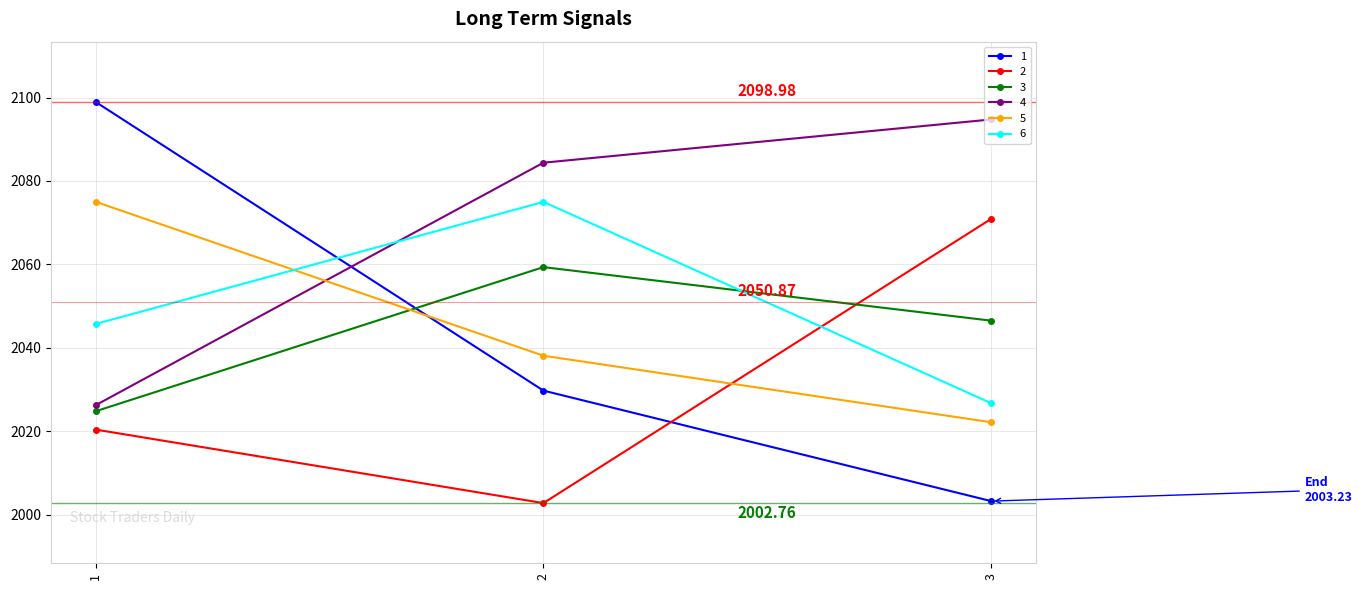

What is the value of the 5 point at the 3rd from the left?

2022.1